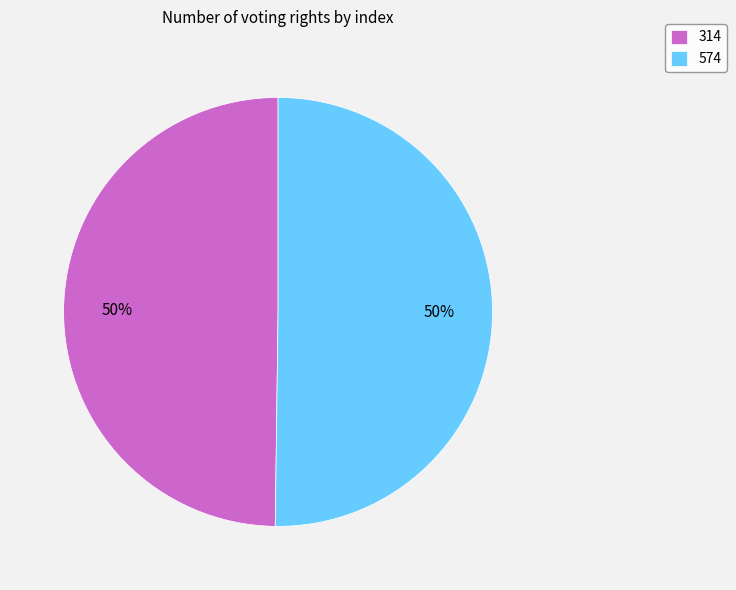

To the nearest percent, what portion does 314 represent?

50%